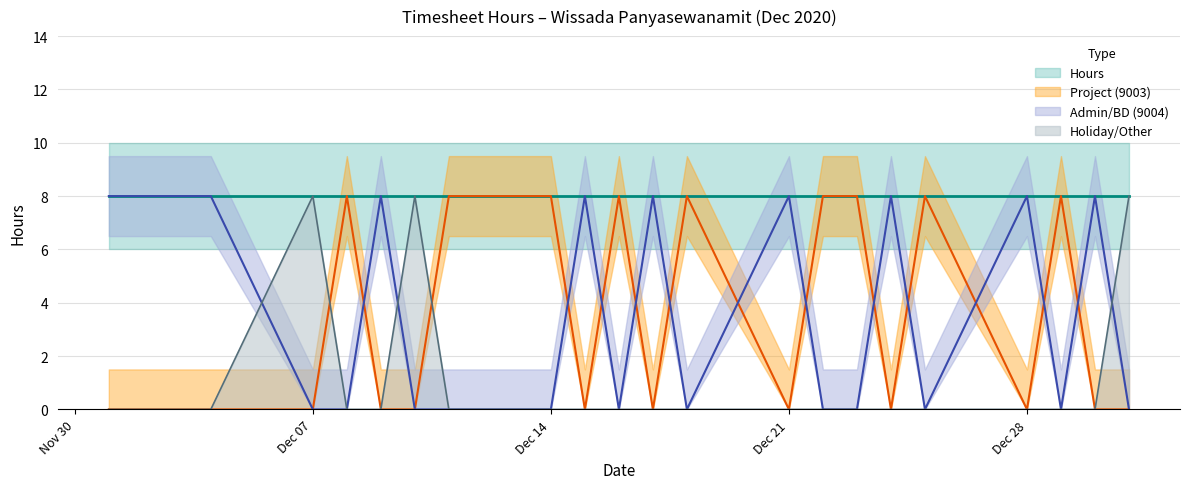

At how many categories does at least one series exceed 1?

23